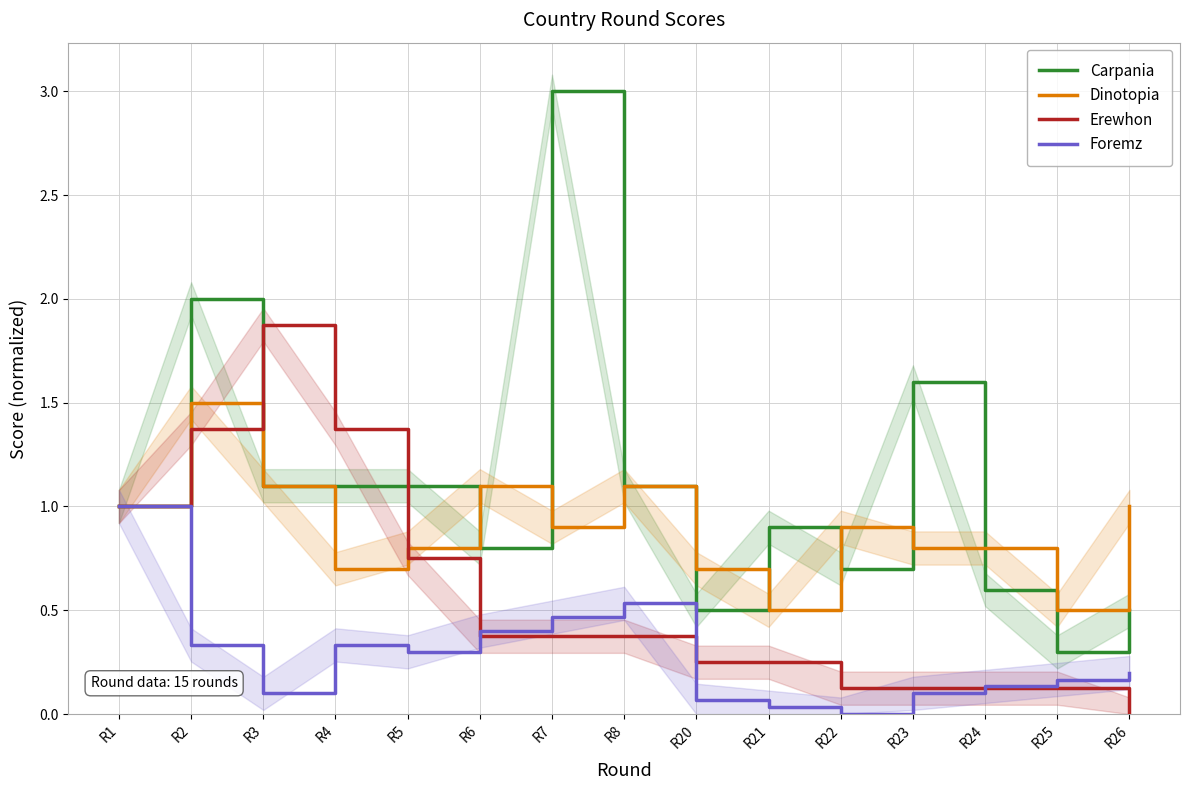

What is the value of the Erewhon point at the 1st from the left?

1.0